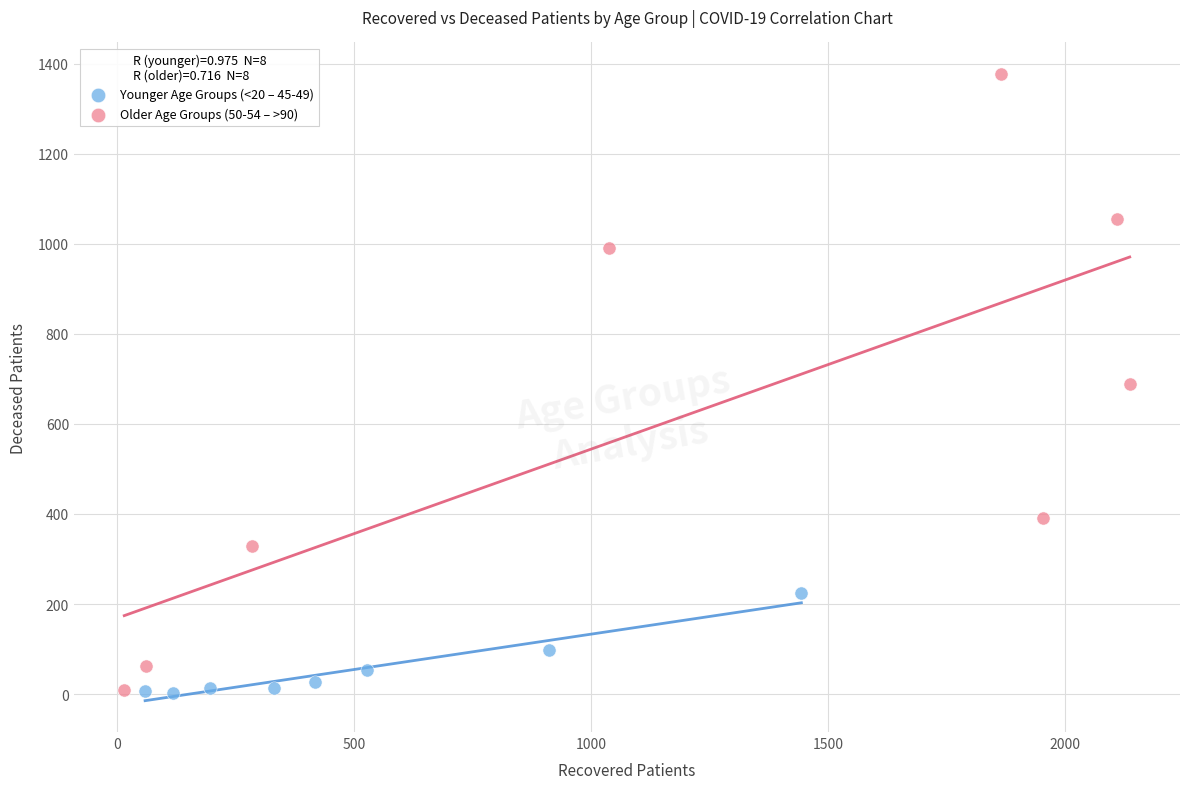

Which series reaches the maximum Y coordinate?

Older Age Groups (50-54 – >90)